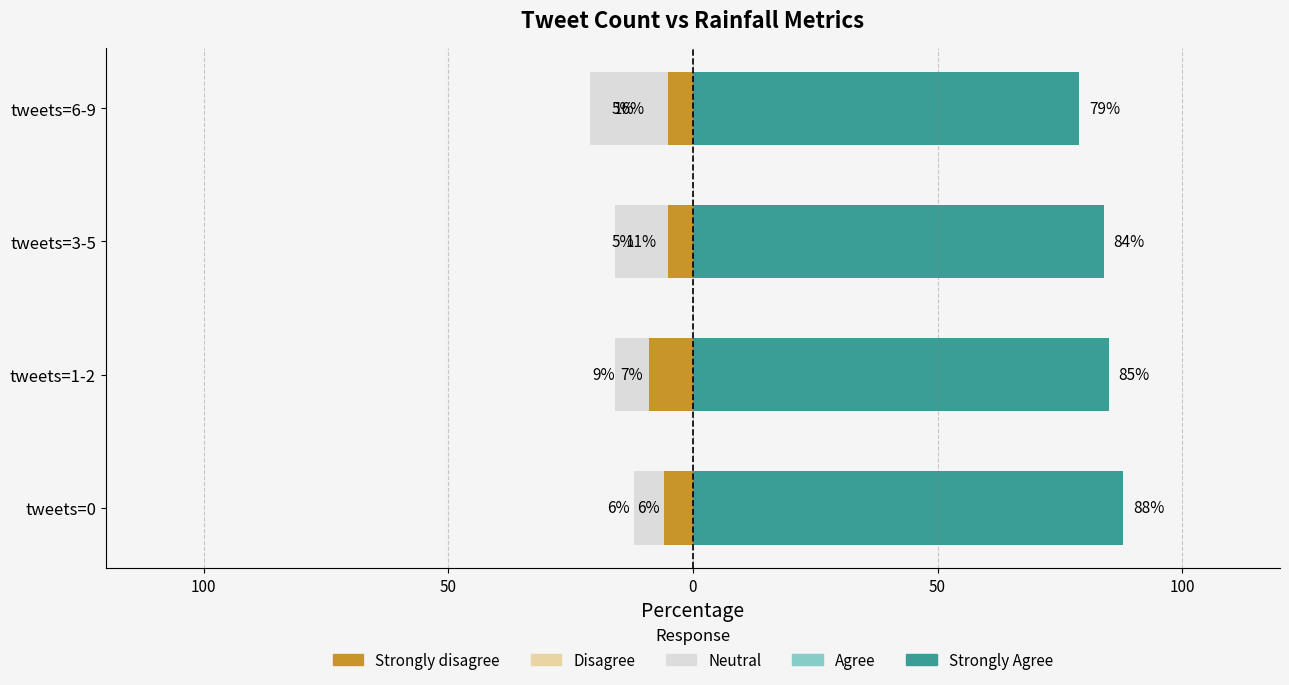

What is the maximum value for Next batch rainfall positive?

88